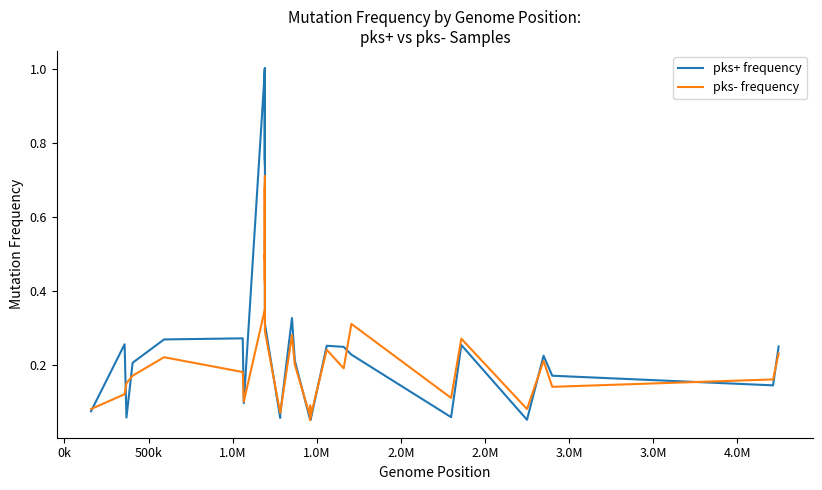

Is it true that pks- frequency equals 0.1 at 28?

False